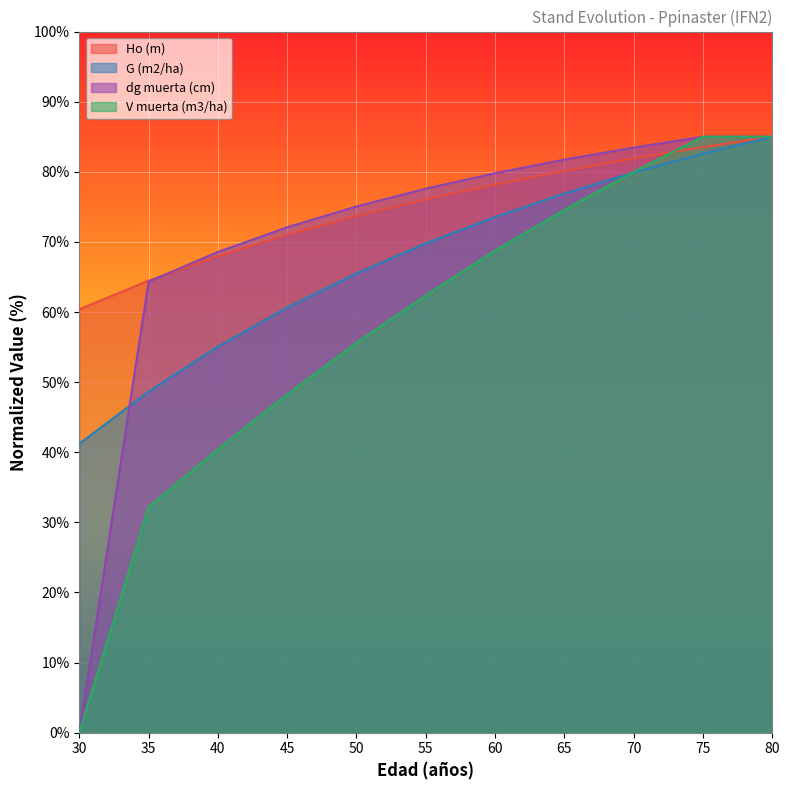

Rank the series at 35 from highest to lowest value.

Ho (m), dg muerta (cm), G (m2/ha), V muerta (m3/ha)